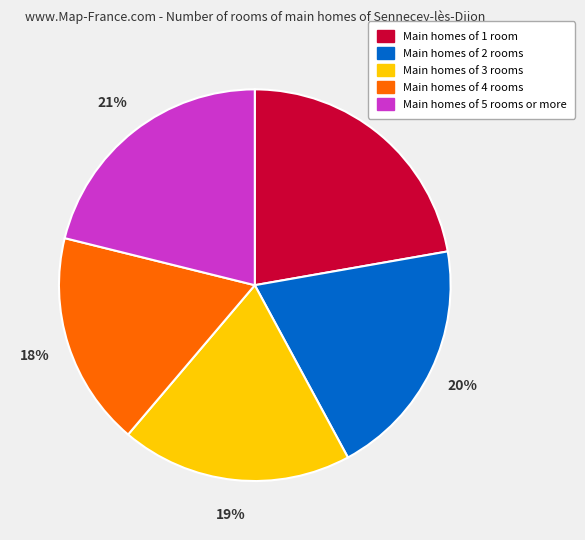

Is there any slice that represents more than half of the pie?

No